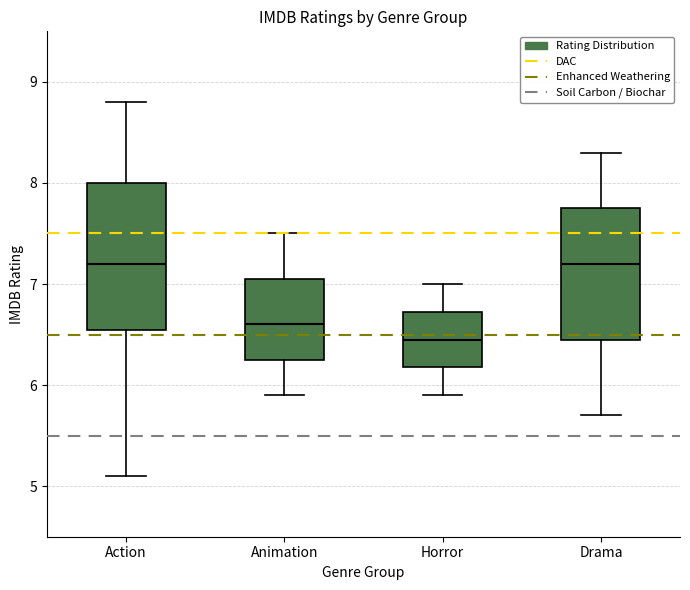

Where does the lower whisker of the box for Action end on the y-axis? The values are not printed on the chart, so give them approximately, as read against the axis.

5.1